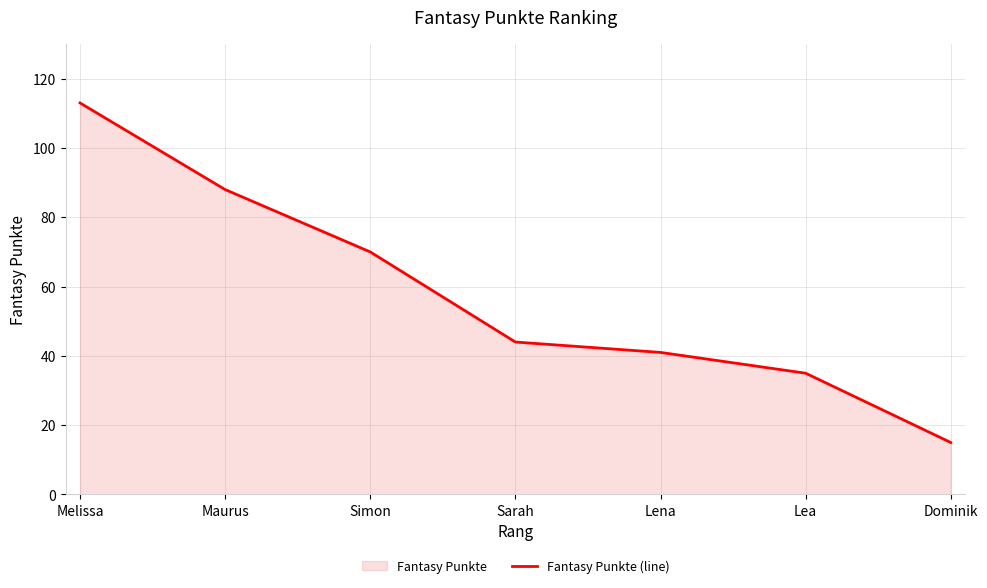

Is it true that the value at Melissa is 113?

True